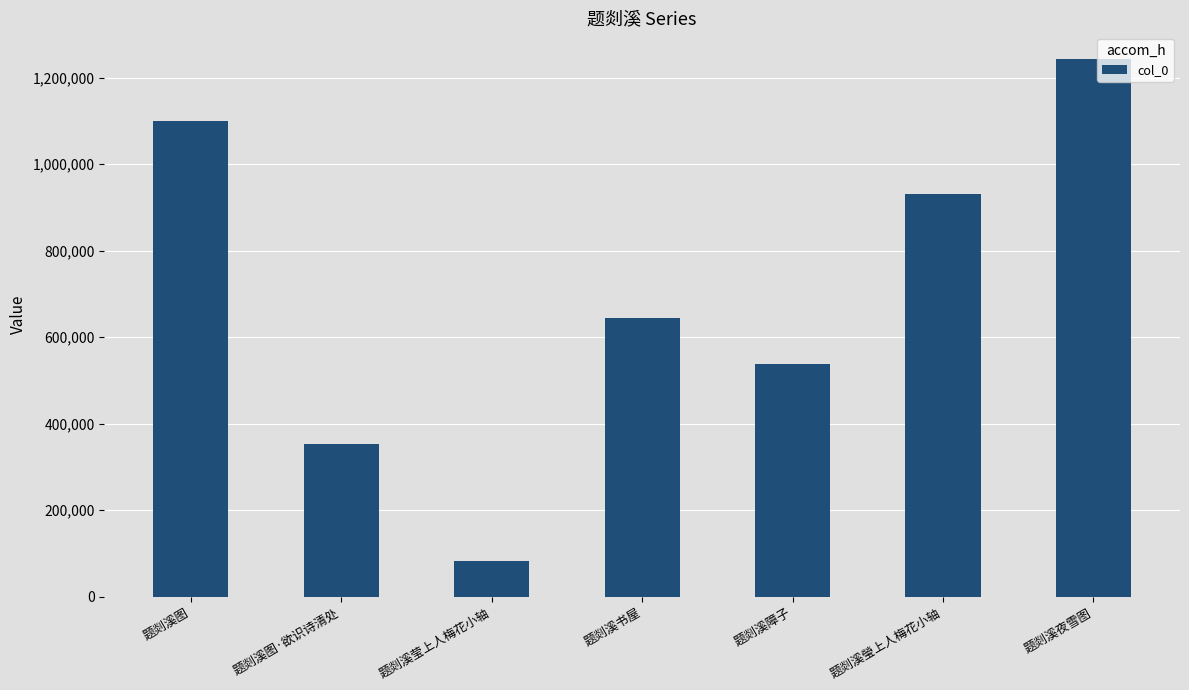

Reading left to right, list all the values displayed in this chart.

1099113	352337	82304	643264	536894	930299	1243148